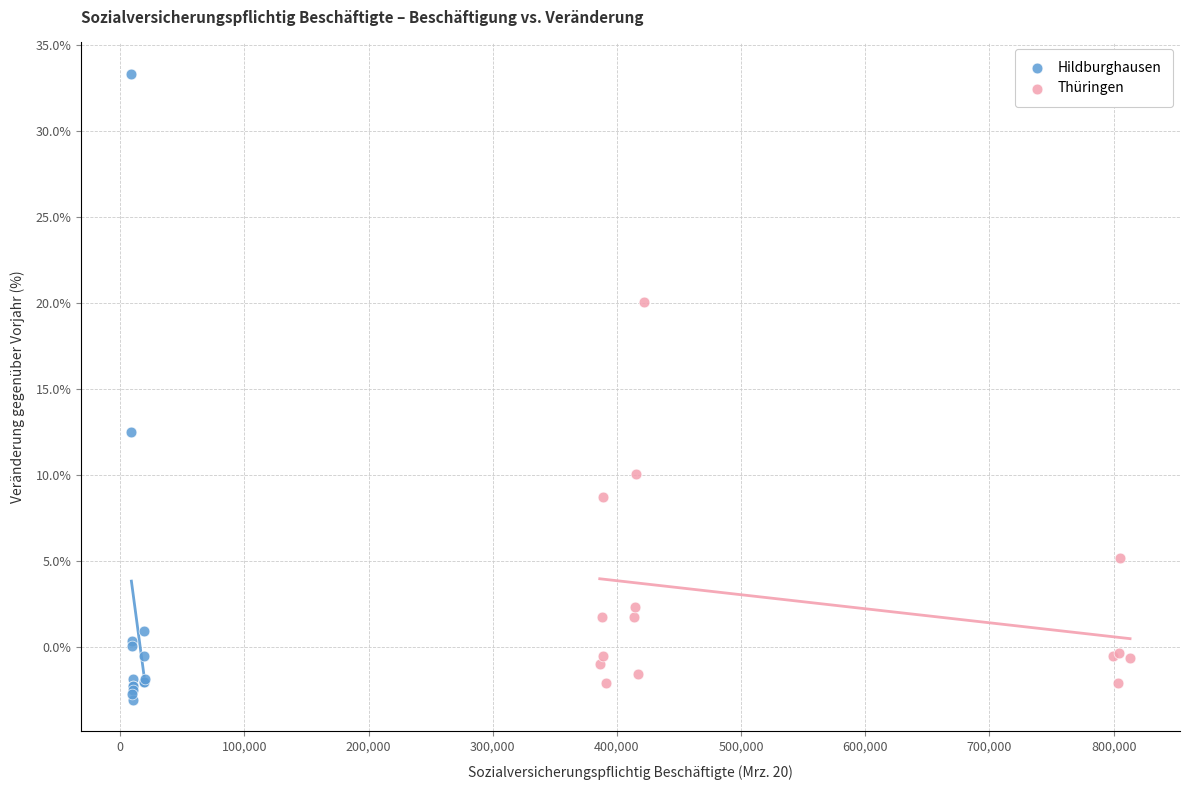

What are all the series names shown in the legend?

Hildburghausen, Thüringen